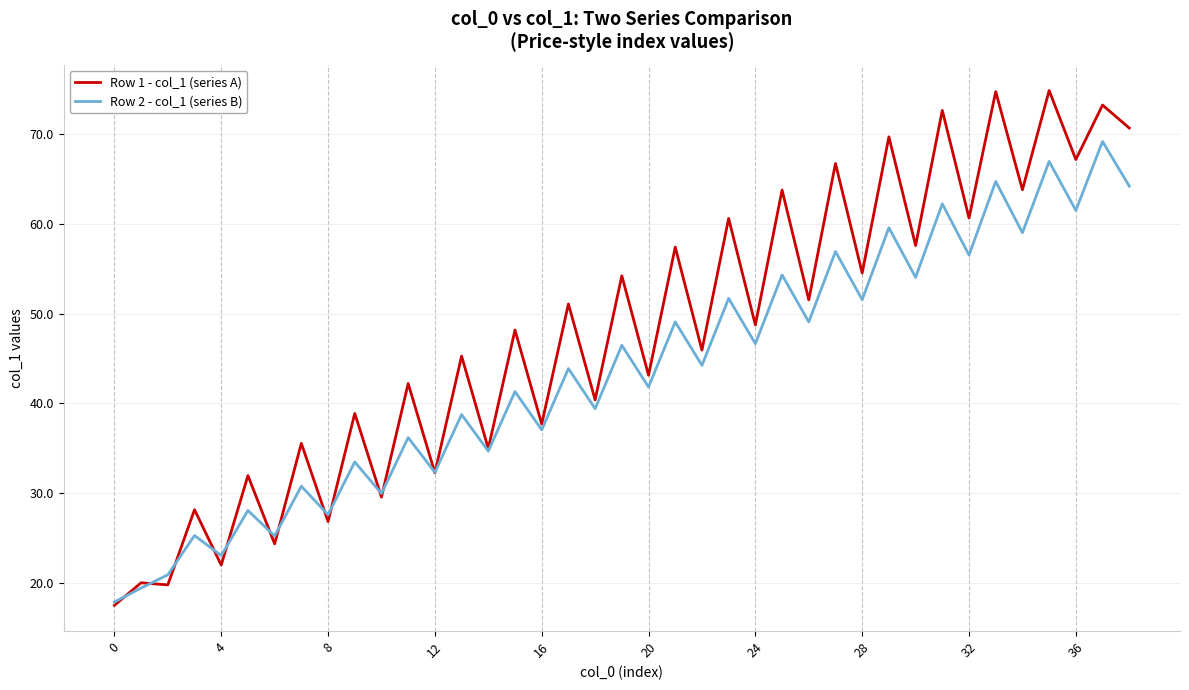

True or false: Row 1 - col_1 (series A) has more than 1 interior local peaks.

True